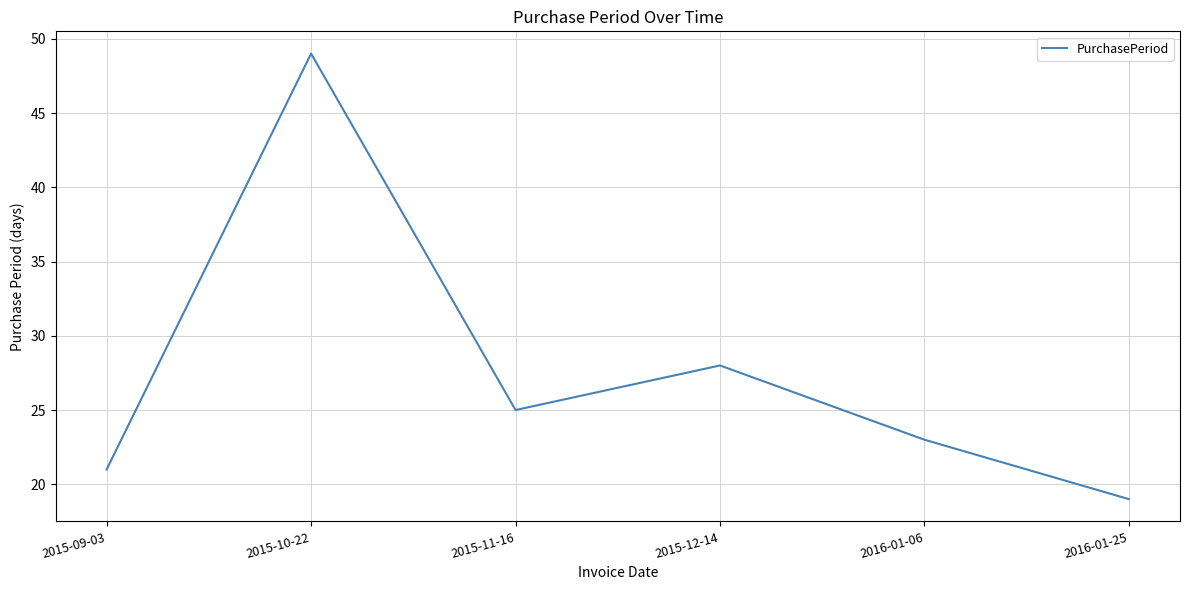

Count the number of data series in this chart.

1